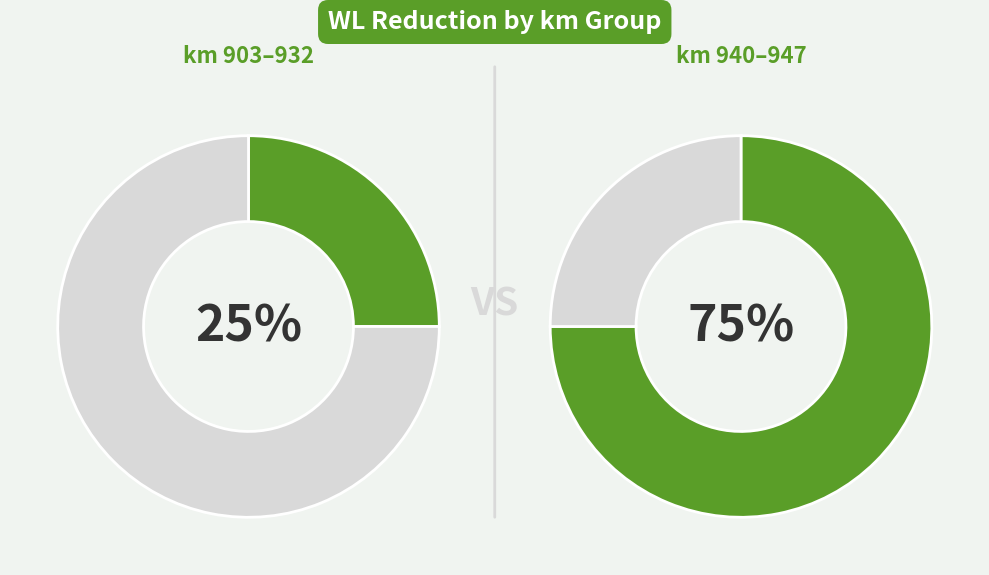

Is 903 the majority of the pie?

No